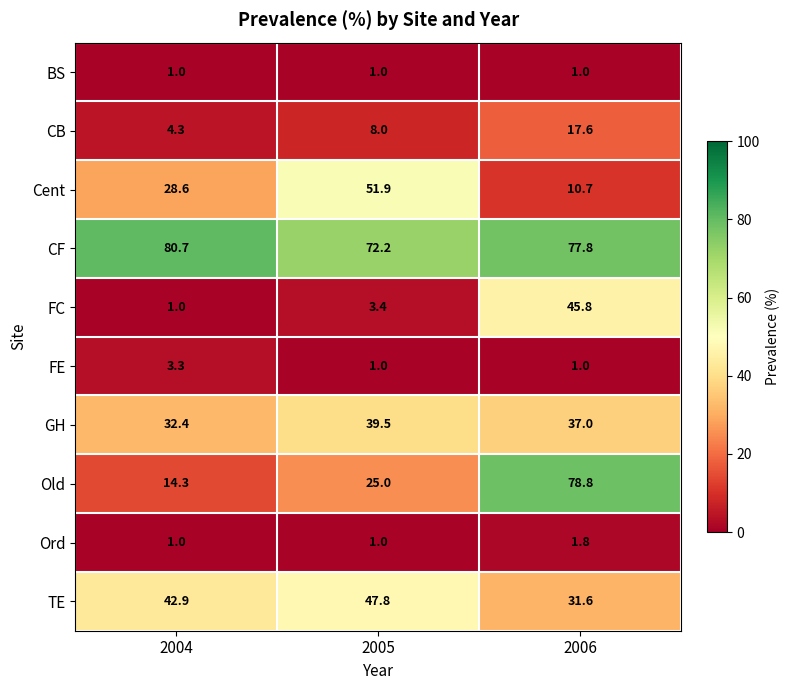

Reading left to right, what are all the values shown in this chart?

BS: 1.0	1.0	1.0
CB: 4.3	8.0	17.6
Cent: 28.6	51.9	10.7
CF: 80.7	72.2	77.8
FC: 1.0	3.4	45.8
FE: 3.3	1.0	1.0
GH: 32.4	39.5	37.0
Old: 14.3	25.0	78.8
Ord: 1.0	1.0	1.8
TE: 42.9	47.8	31.6